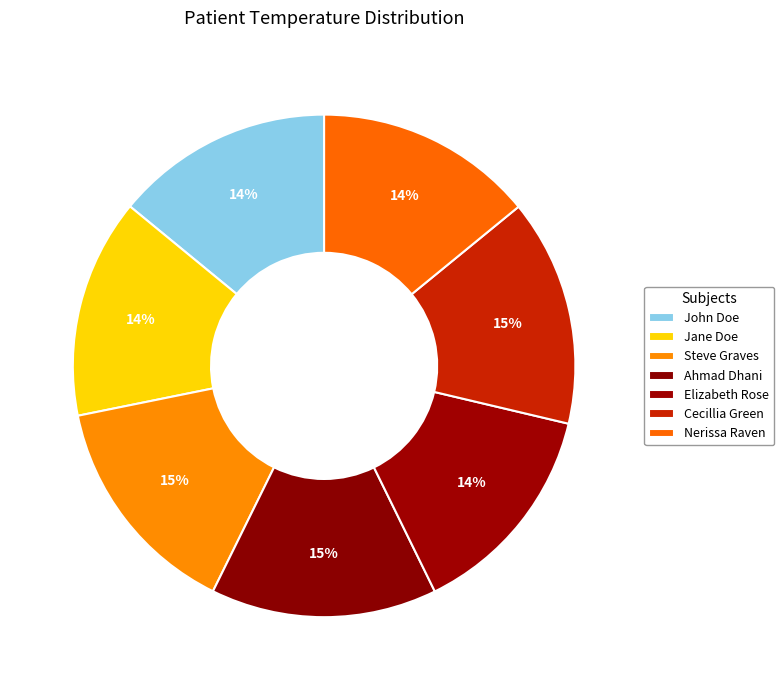

Which slice is the largest?

Cecillia Green